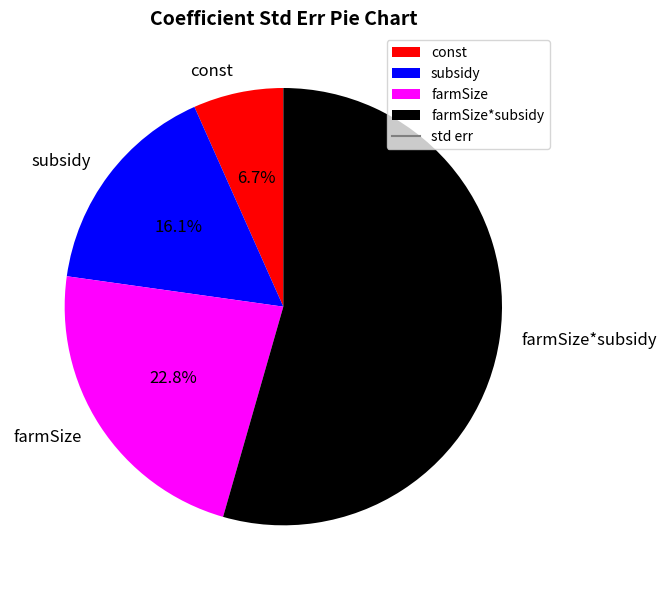

What is the majority slice?

farmSize*subsidy